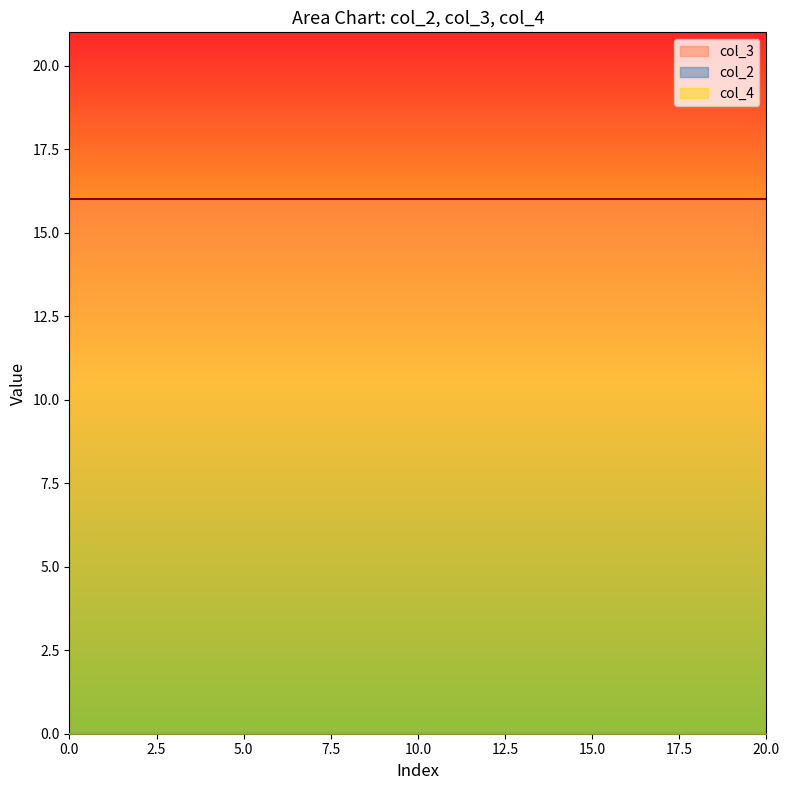

Reading left to right, what are all the values shown in this chart?

col_2: 0=0	1=0	2=0	3=0	4=0	5=0	6=0	7=0	8=0	9=0	10=0	11=0	12=0	13=0	14=0	15=0	16=0	17=0	18=0	19=0	20=0
col_3: 0=16	1=16	2=16	3=16	4=16	5=16	6=16	7=16	8=16	9=16	10=16	11=16	12=16	13=16	14=16	15=16	16=16	17=16	18=16	19=16	20=16
col_4: 0=0	1=0	2=0	3=0	4=0	5=0	6=0	7=0	8=0	9=0	10=0	11=0	12=0	13=0	14=0	15=0	16=0	17=0	18=0	19=0	20=0